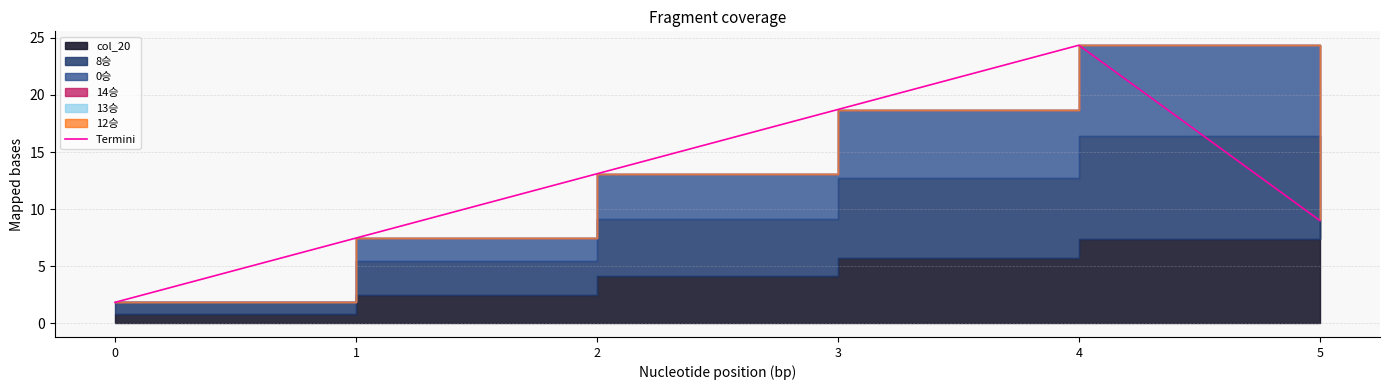

How many points are higher than both their immediate neighbors (excluding endpoints)?

1